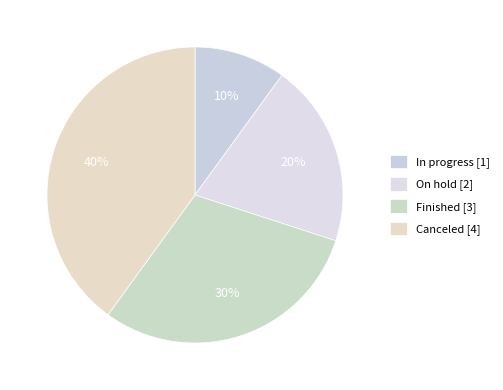

To the nearest percent, what is the difference between the Canceled and In progress slice percentages?

30%